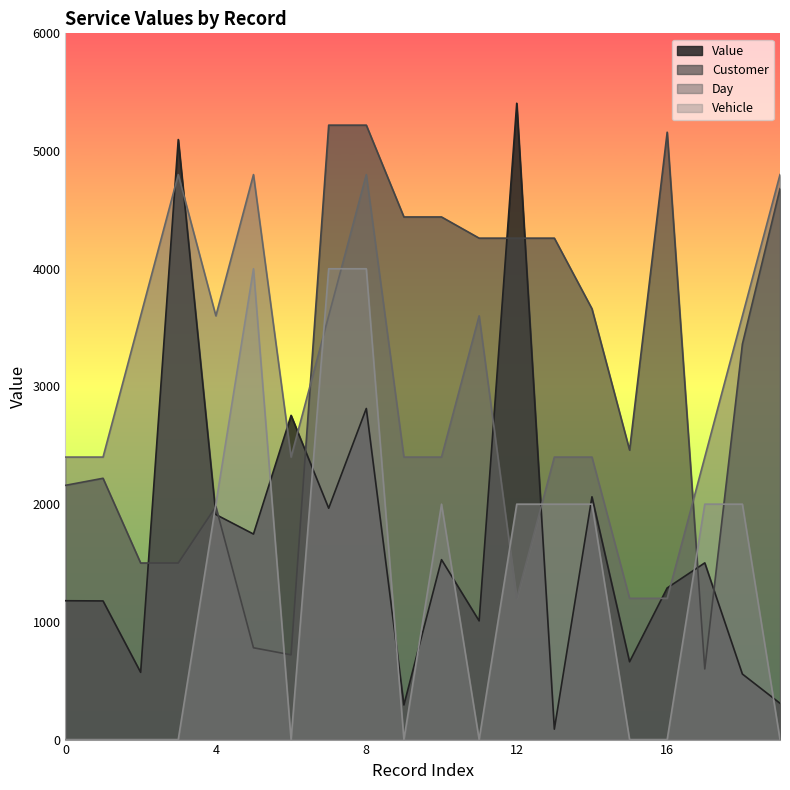

What is the highest value of the Customer series?

5220.0